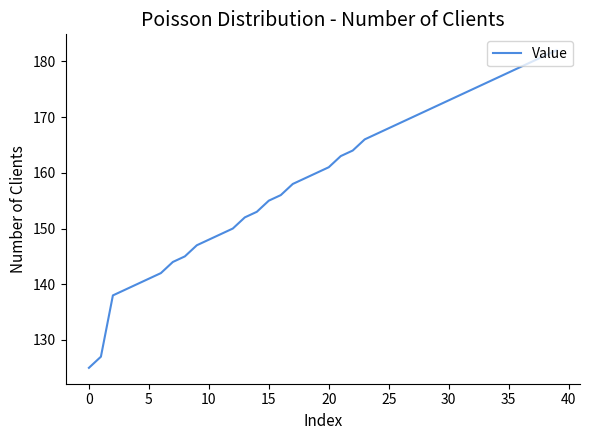

Reading right to left, extract all data points from this chart.

182	181	180	179	178	177	176	175	174	173	172	171	170	169	168	167	166	164	163	161	160	159	158	156	155	153	152	150	149	148	147	145	144	142	141	140	139	138	127	125